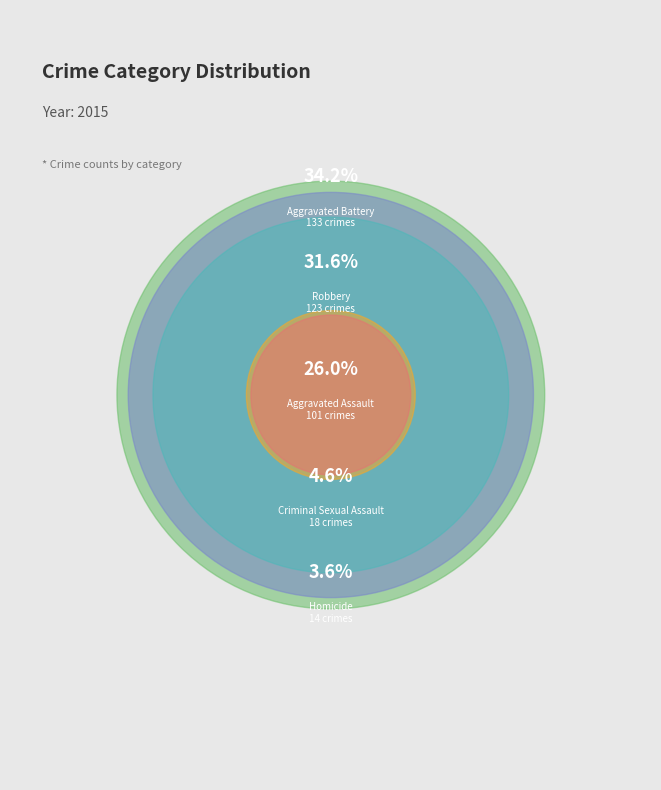

To the nearest percent, what is the difference between the largest and smallest slice percentages?

31%